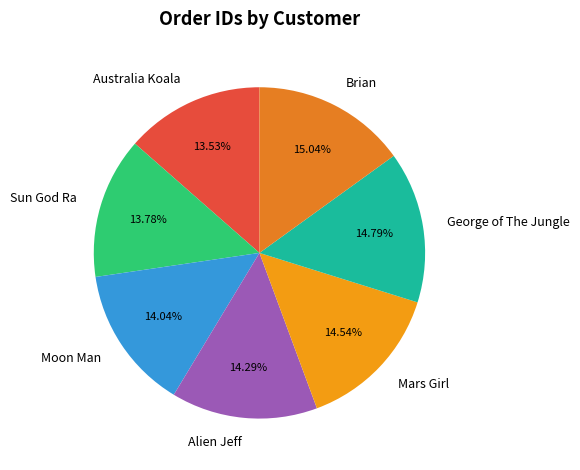

Which has a higher value, George of The Jungle or Australia Koala?

George of The Jungle